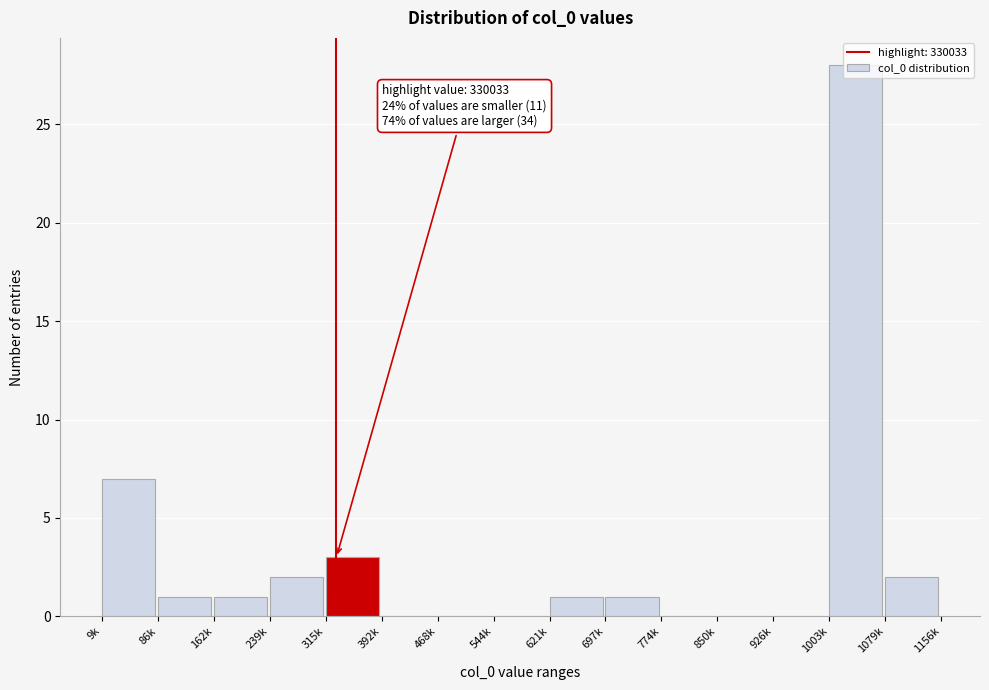

What is the greatest value displayed?

28